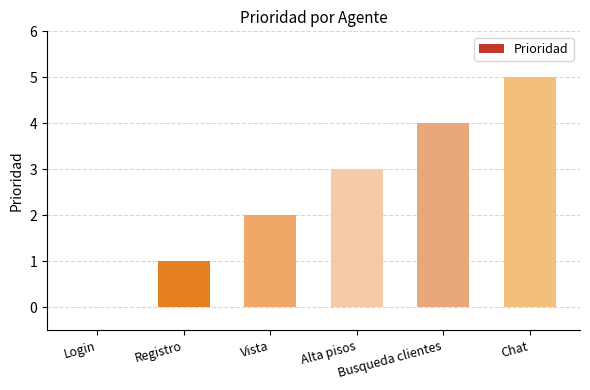

Reading left to right, what are all the values shown in this chart?

Login=0	Registro=1	Vista=2	Alta pisos=3	Busqueda clientes=4	Chat=5